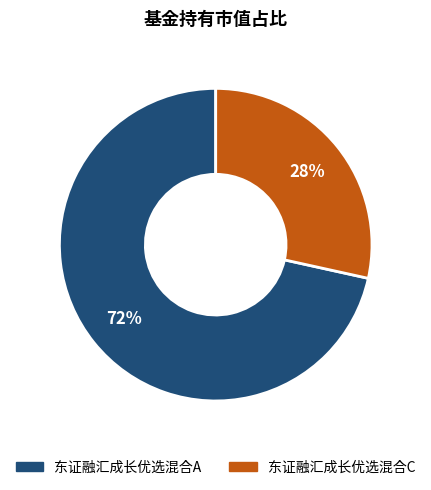

Do 东证融汇成长优选混合A and 东证融汇成长优选混合C together represent more than half of the pie?

Yes